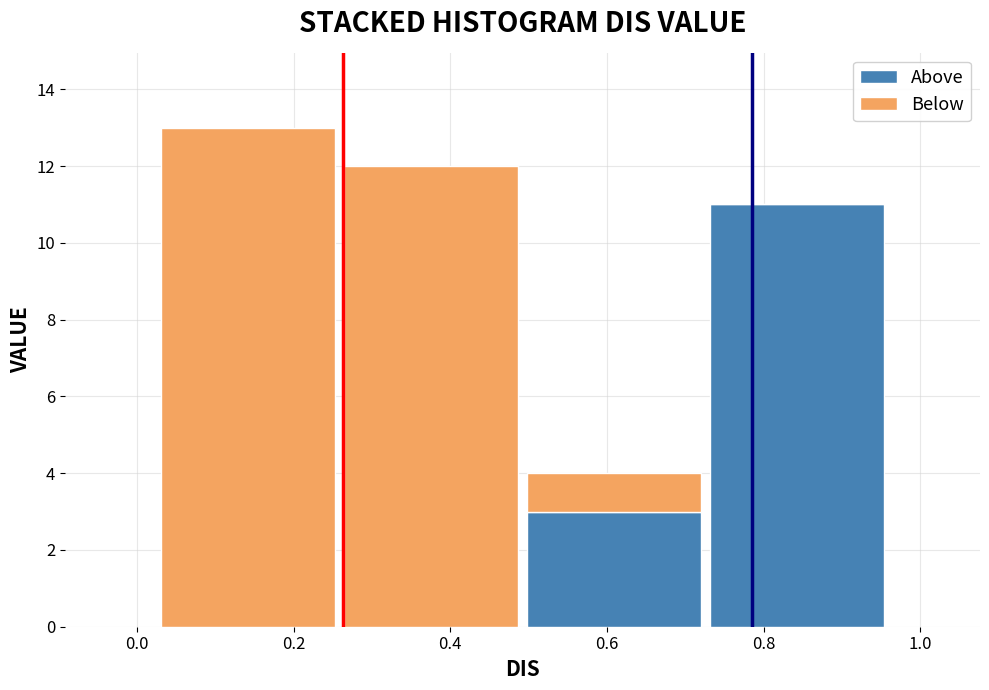

What is the total height of the stacked bar covering 0.72 to 0.96 on the x-axis? Neither the bar edges nor the heights are printed on the chart, so give them approximately, as read against the axes.

11